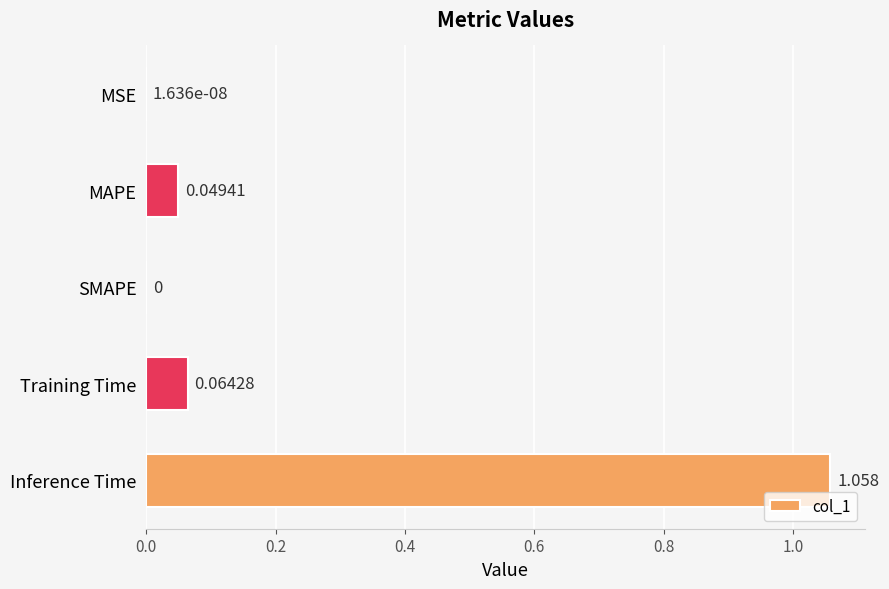

Which has a higher value, Training Time or SMAPE?

Training Time